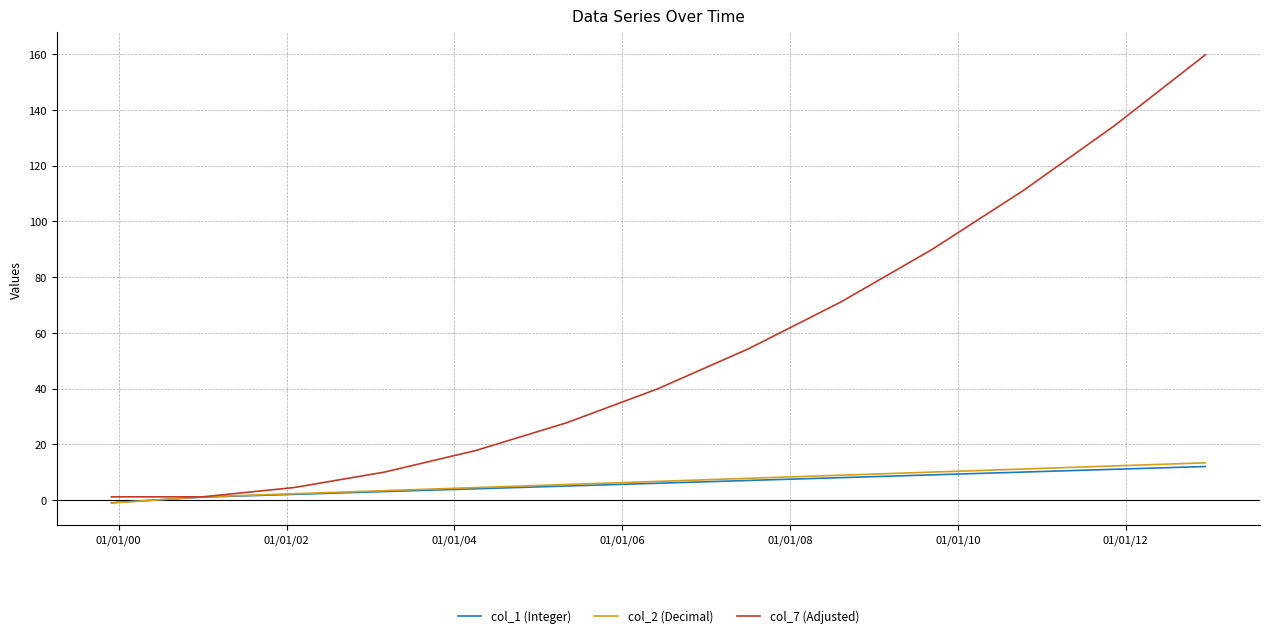

What is the difference between the maximum and minimum values in the col_7 (Adjusted) series?

158.7